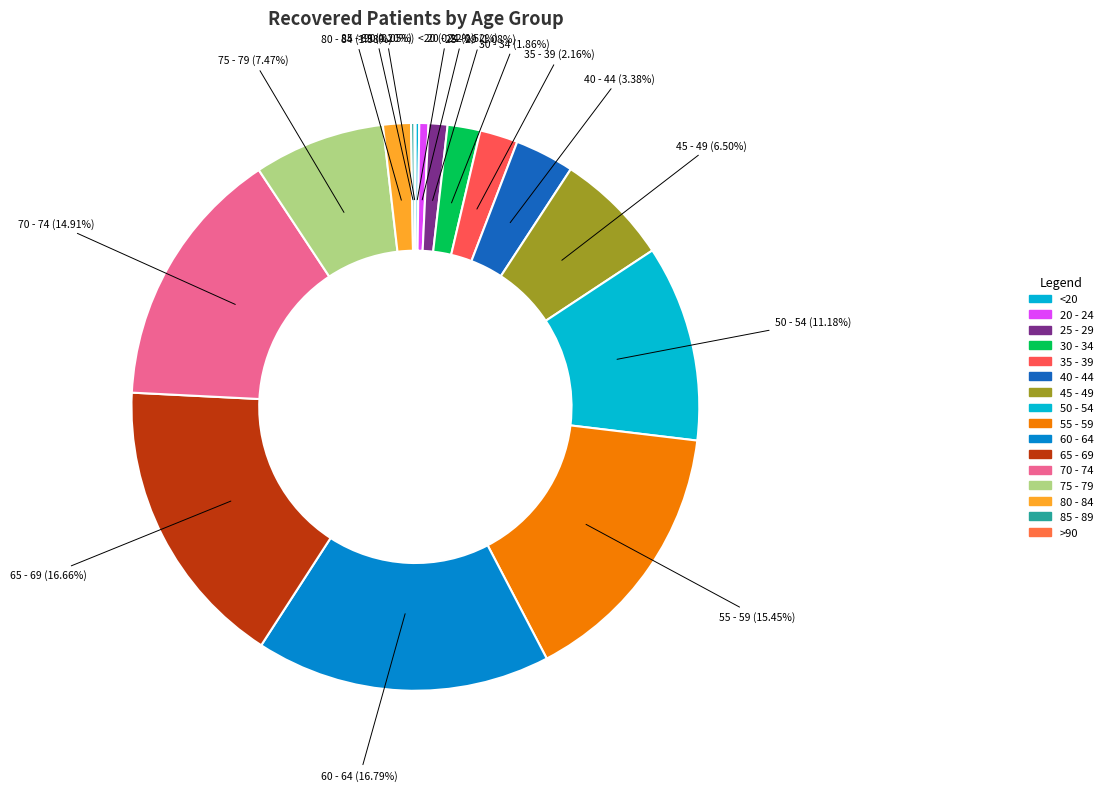

Do 45 - 49 and >90 together represent more than half of the pie?

No